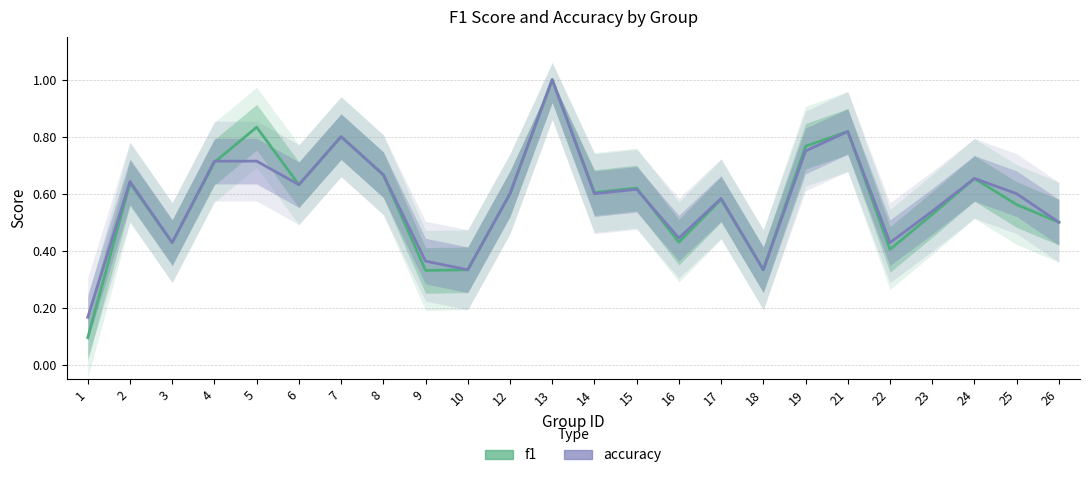

How many times do f1 and accuracy cross each other?

2